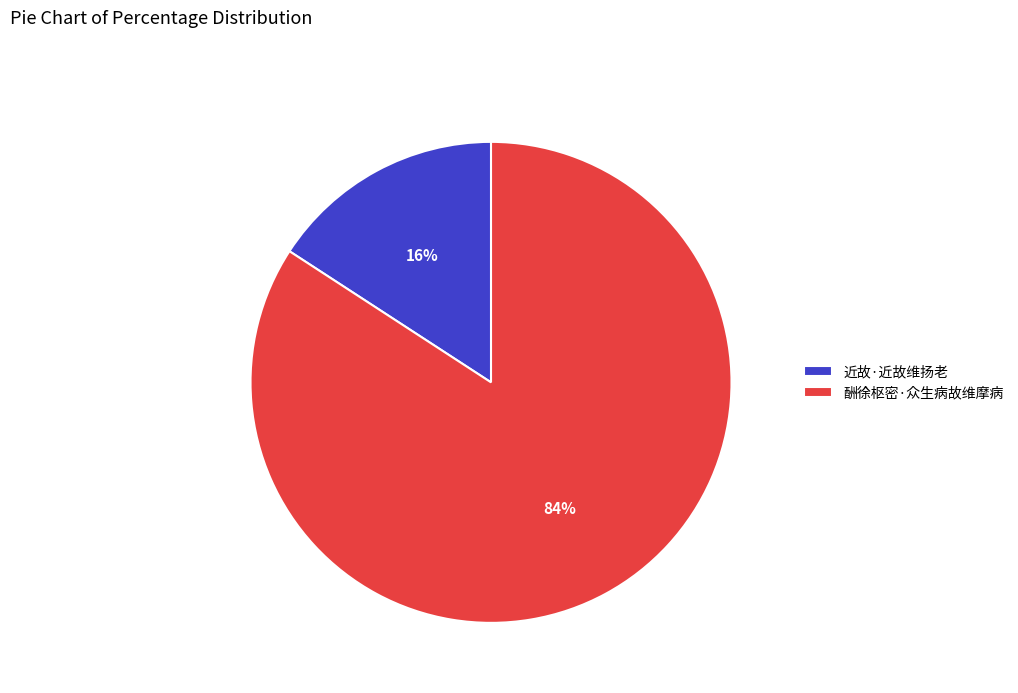

What is the smallest slice in the pie chart?

近故·近故维扬老